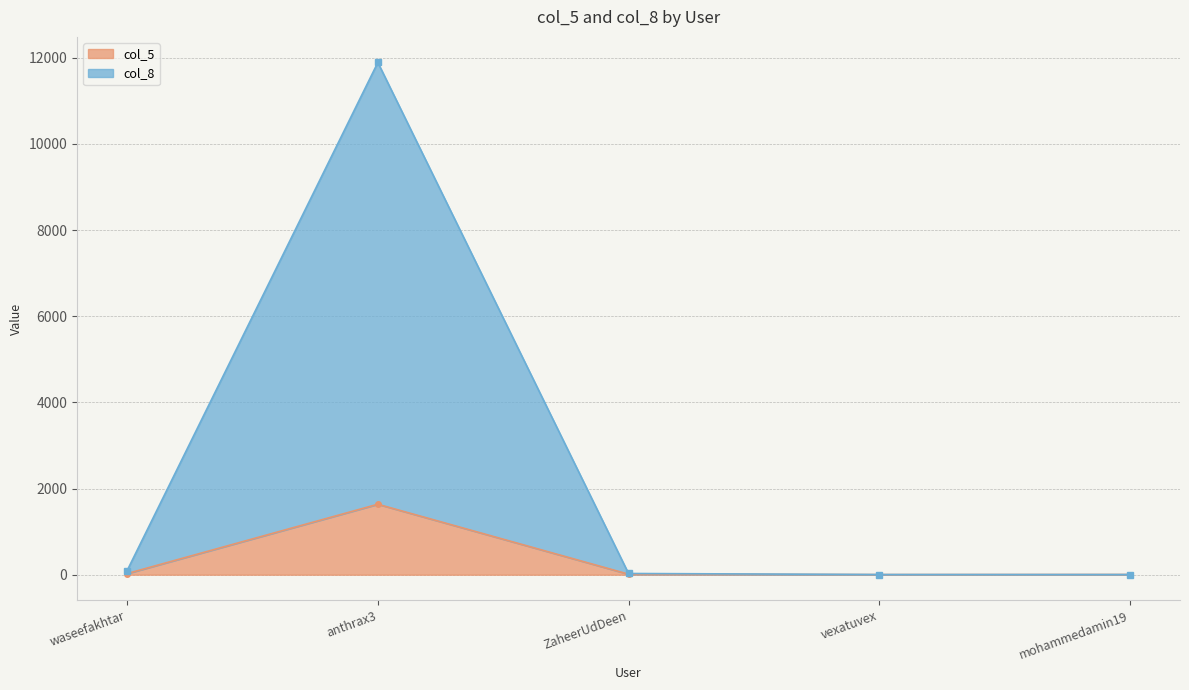

True or false: col_5 has a value of 4 at mohammedamin19.

True